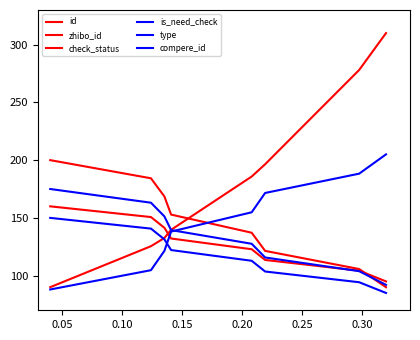

Does the chart have visible grid lines?

No